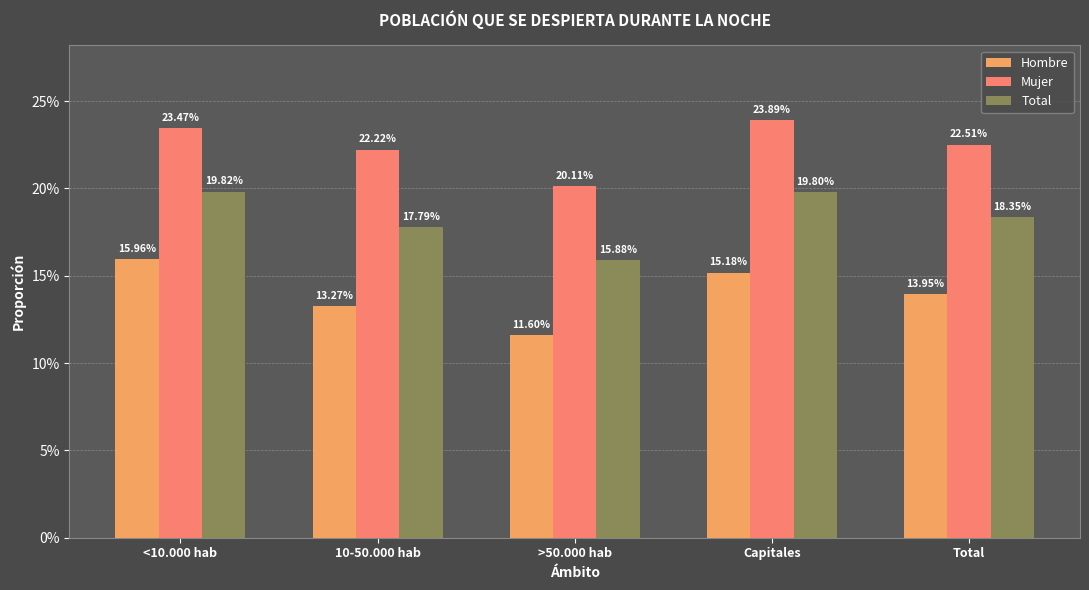

What is the sum of all Mujer values?

1.1